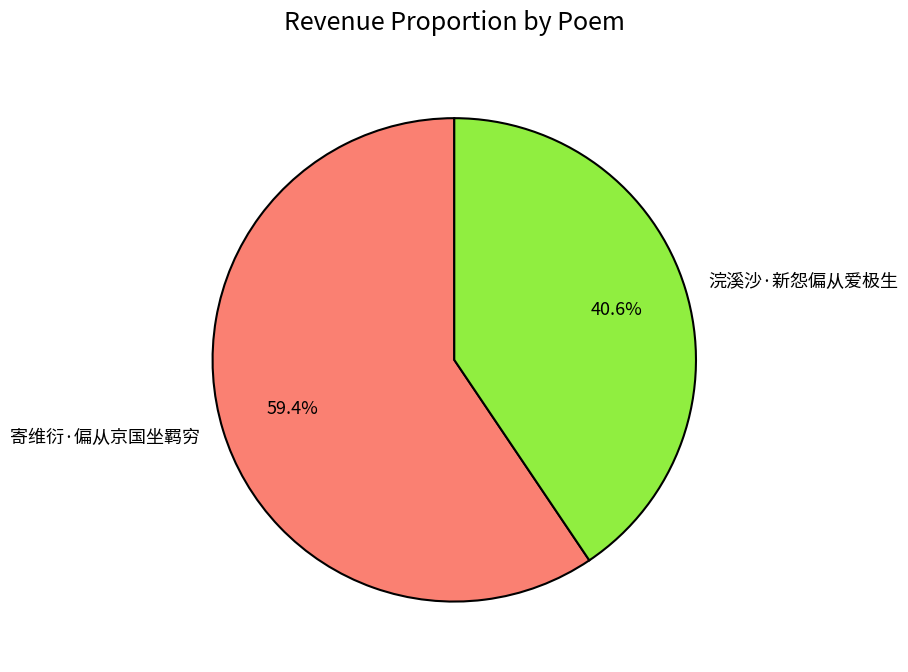

To the nearest percent, what percentage of the pie is 浣溪沙·新怨偏从爱极生?

41%